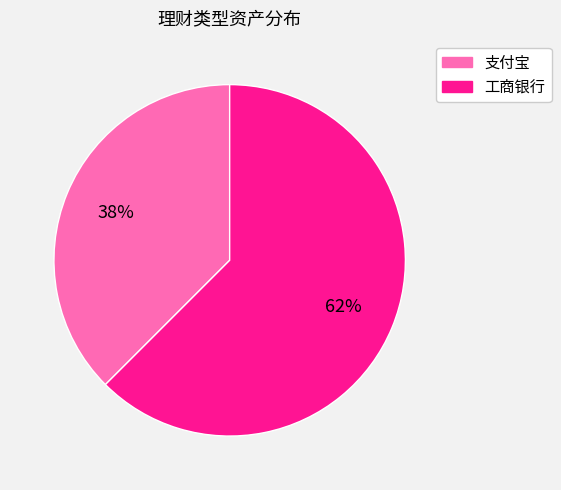

What is the largest slice in the pie chart?

工商银行